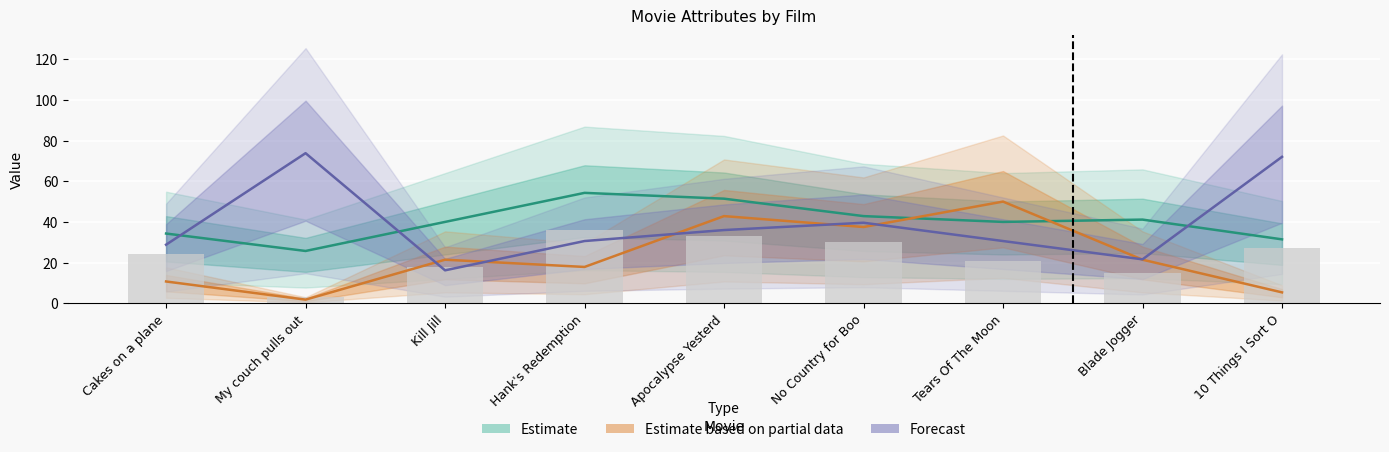

Is the value of Estimate at Cakes on a plane greater than the value of Forecast at Blade Jogger?

Yes